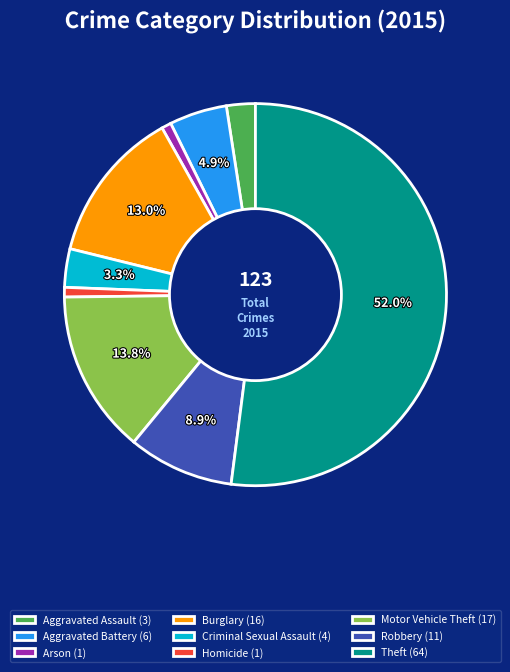

Is it true that Burglary is 26% of the pie?

False